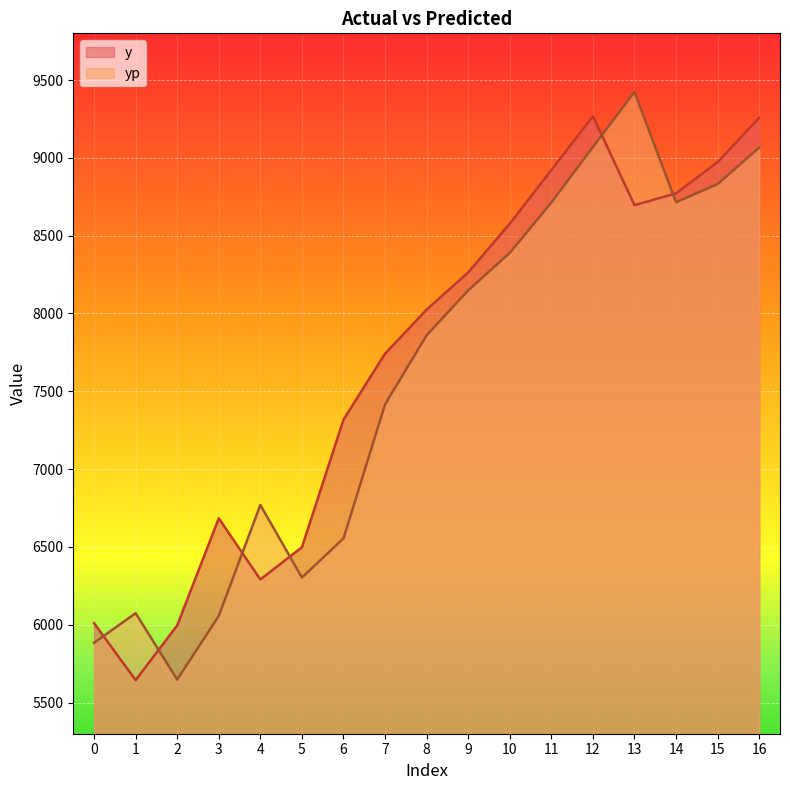

What is the spread (max minus min) of values at 15?

141.4